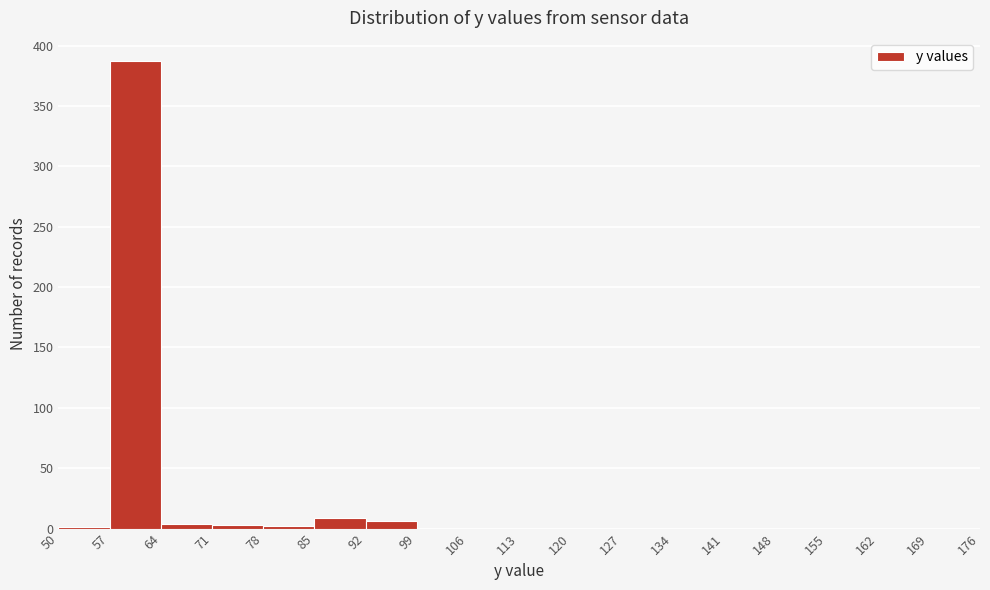

Reading left to right, list every bar in this chart as the range it spans on the x-axis followed by its height. The values are not printed on the chart, so give them approximately, as read against the axis.

50 to 57: under 5
57 to 64: 385
64 to 71: under 5
71 to 78: under 5
78 to 85: under 5
85 to 92: 10
92 to 99: 5
99 to 106: 0
106 to 113: 0
113 to 120: 0
120 to 127: 0
127 to 134: 0
134 to 141: 0
141 to 148: 0
148 to 155: 0
155 to 162: 0
162 to 169: 0
169 to 176: 0